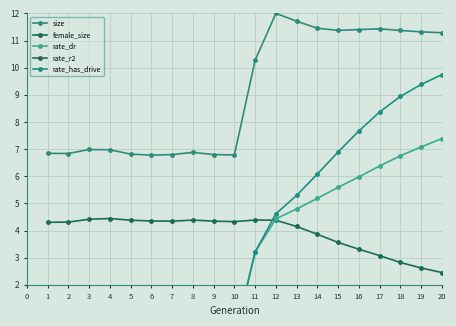

Count the number of data series in this chart.

5